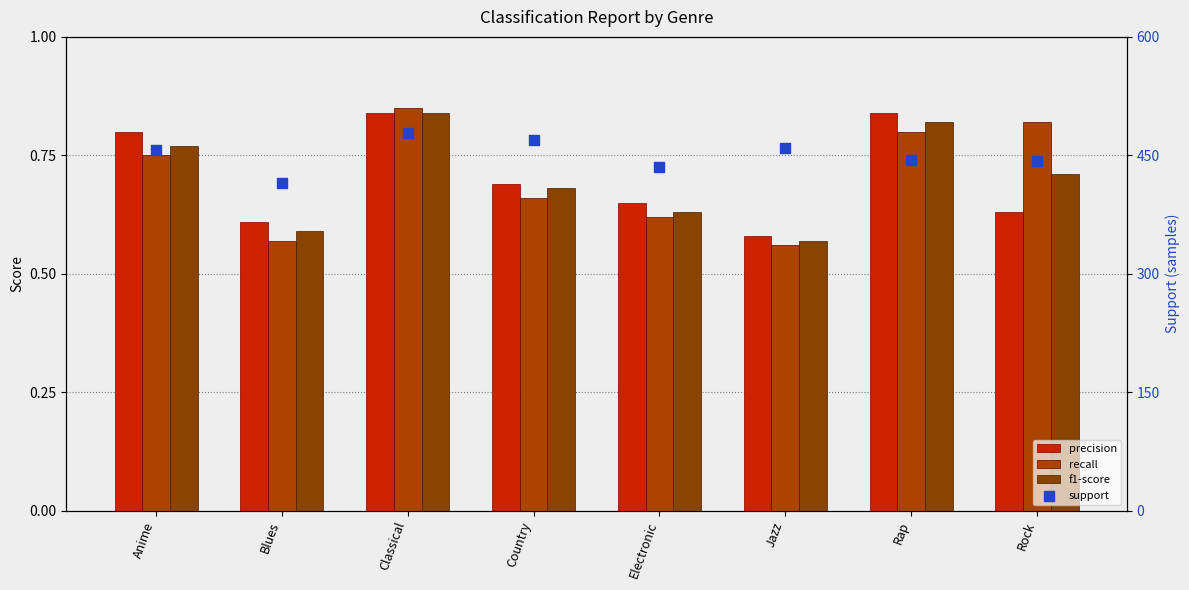

Which series has the largest total across all categories?

support